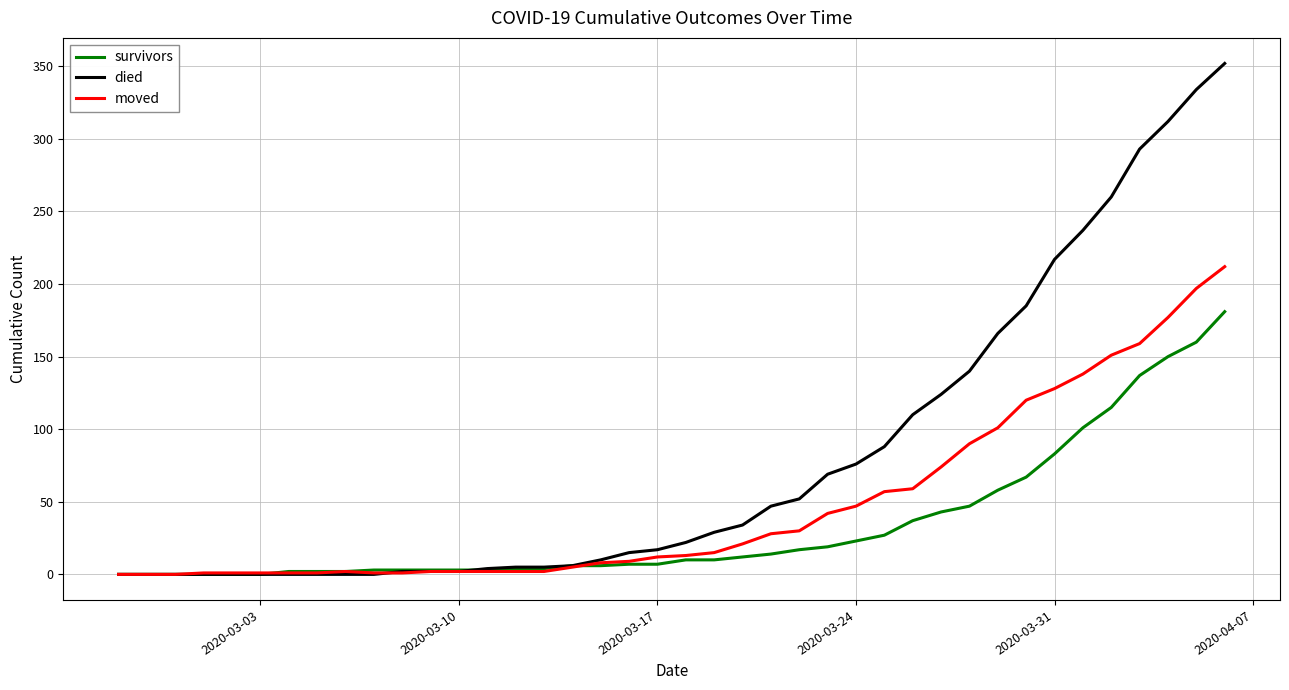

Which series has the largest total across all categories?

died